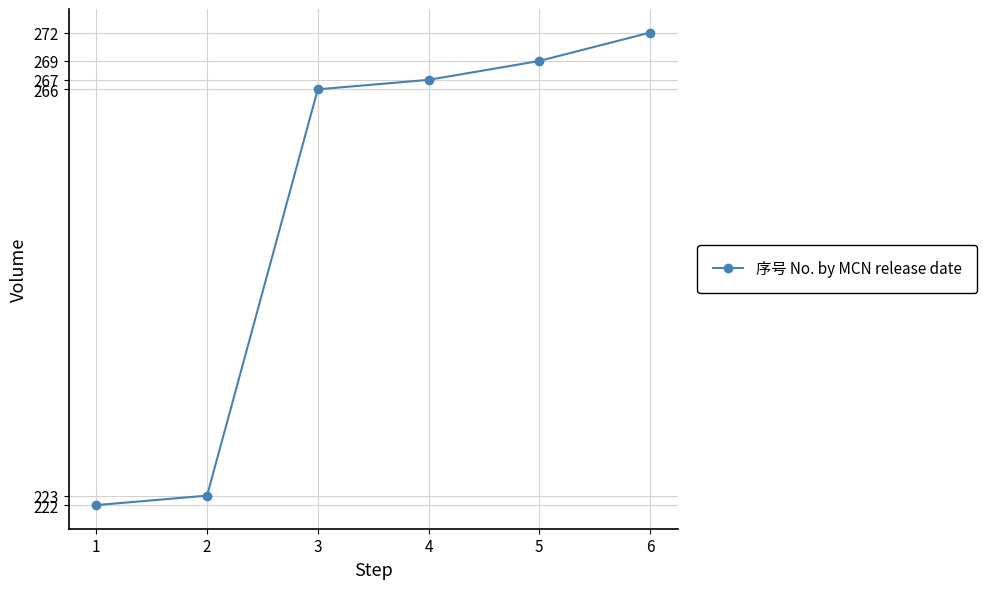

Does the chart have visible grid lines?

Yes